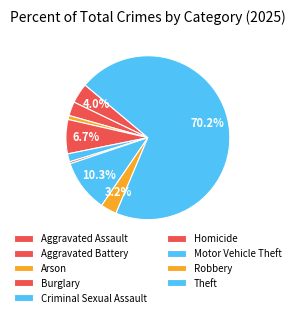

Rank the categories by value from lowest to highest.

Homicide, Arson, Criminal Sexual Assault, Aggravated Battery, Robbery, Aggravated Assault, Burglary, Motor Vehicle Theft, Theft